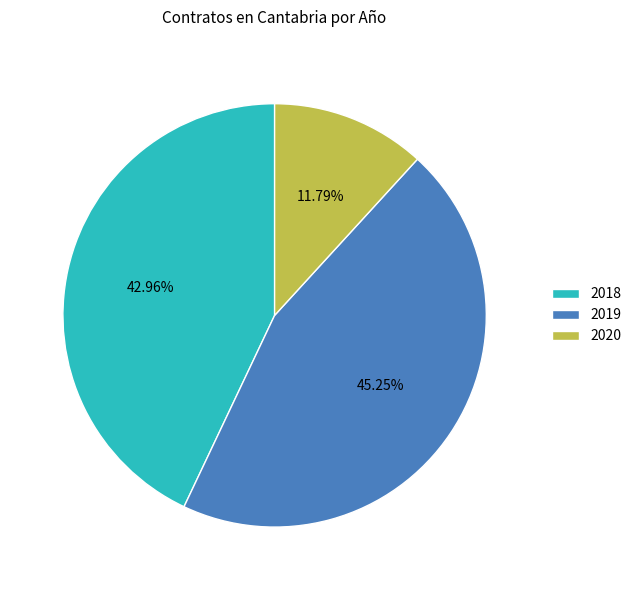

Approximately how many times larger is the value at 2019 compared to 2020?

3.8